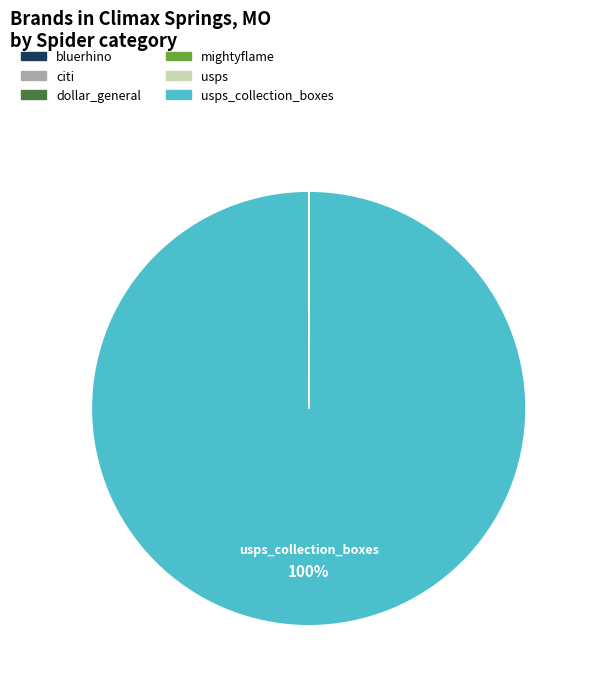

To the nearest percent, what is the difference between the largest and smallest slice percentages?

100%